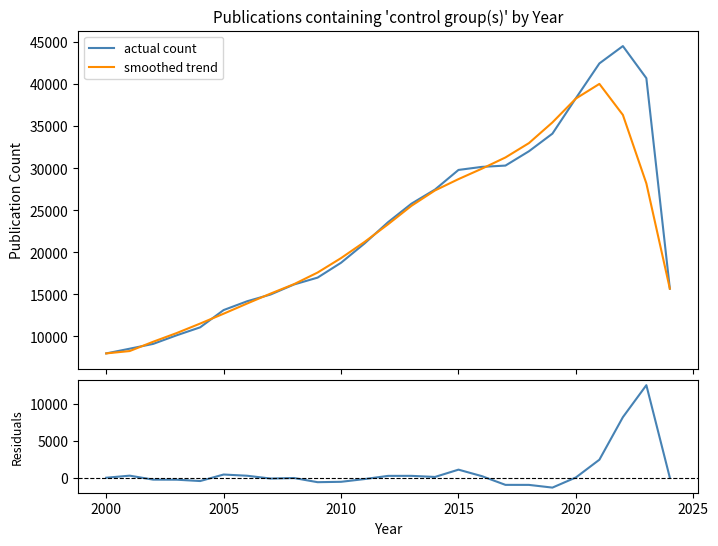

What is the difference between the maximum and minimum values in the residuals series?

13860.3